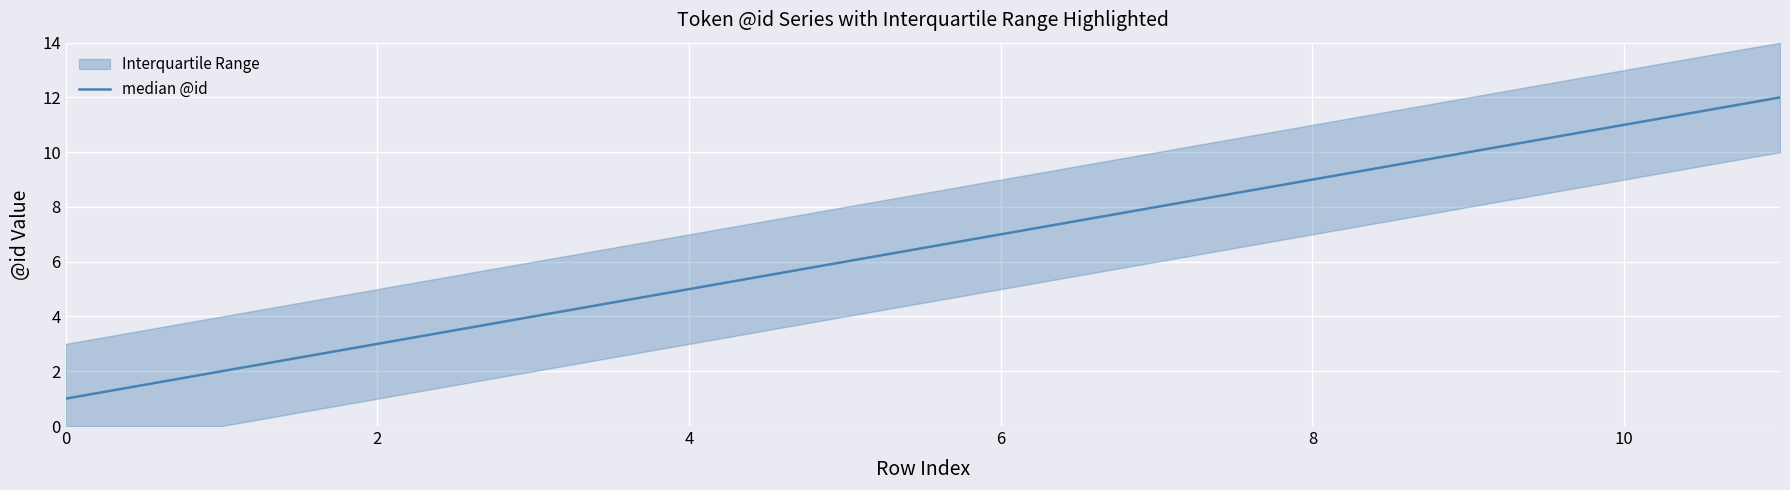

The value at 2 is 3. True or false?

True